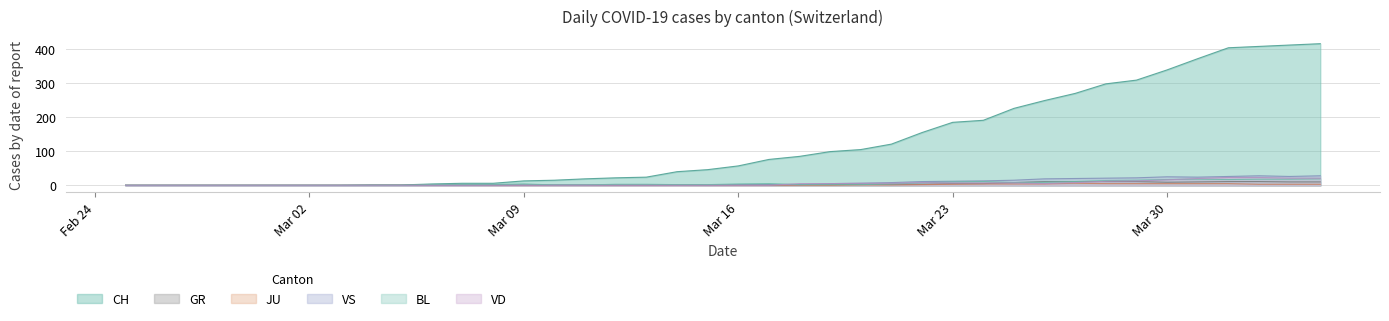

Does the chart display data point markers on the line(s)?

No